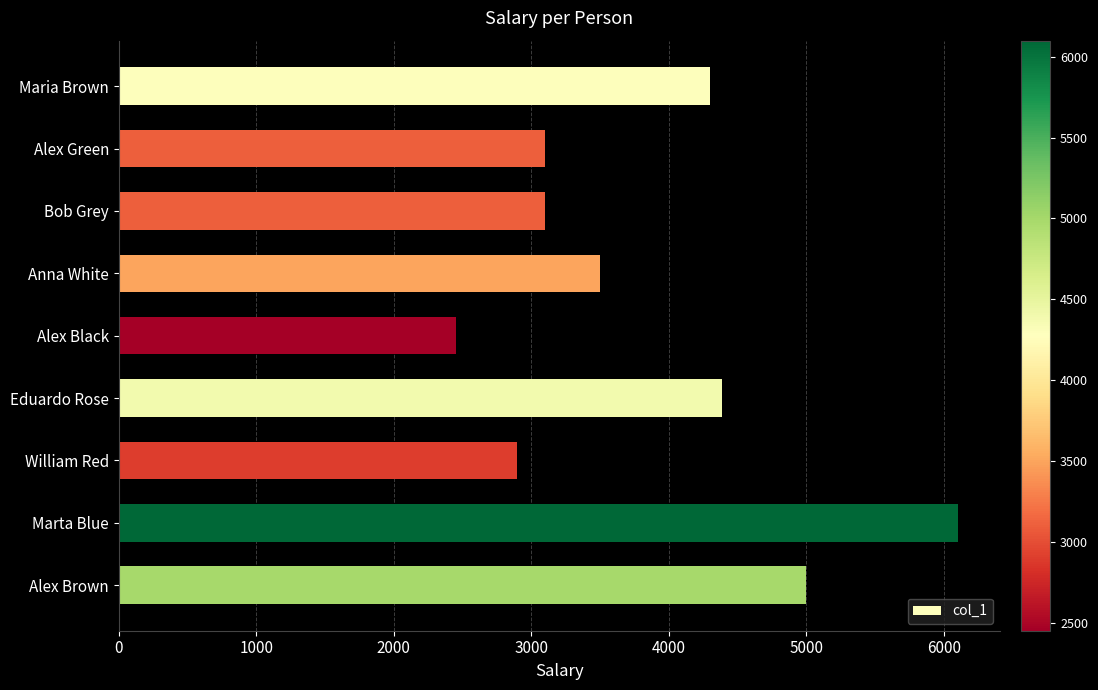

Approximately how many times larger is the value at Alex Green compared to Bob Grey?

1.0